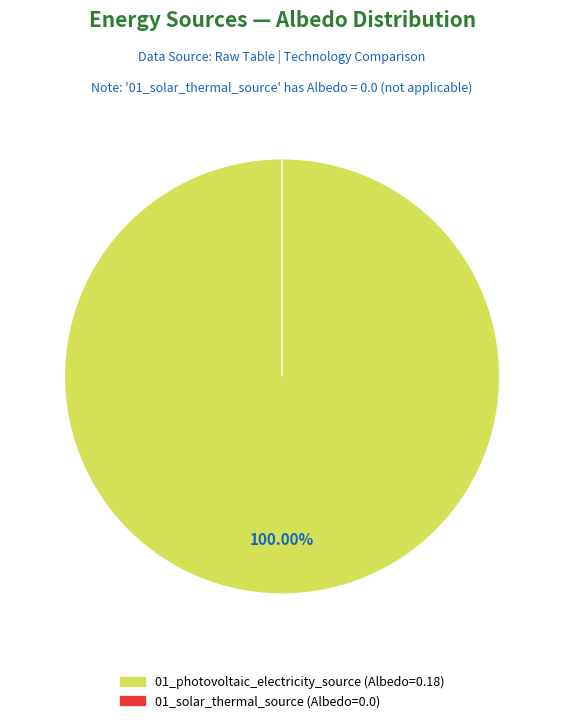

Rank the categories by value from lowest to highest.

01_solar_thermal_source, 01_photovoltaic_electricity_source